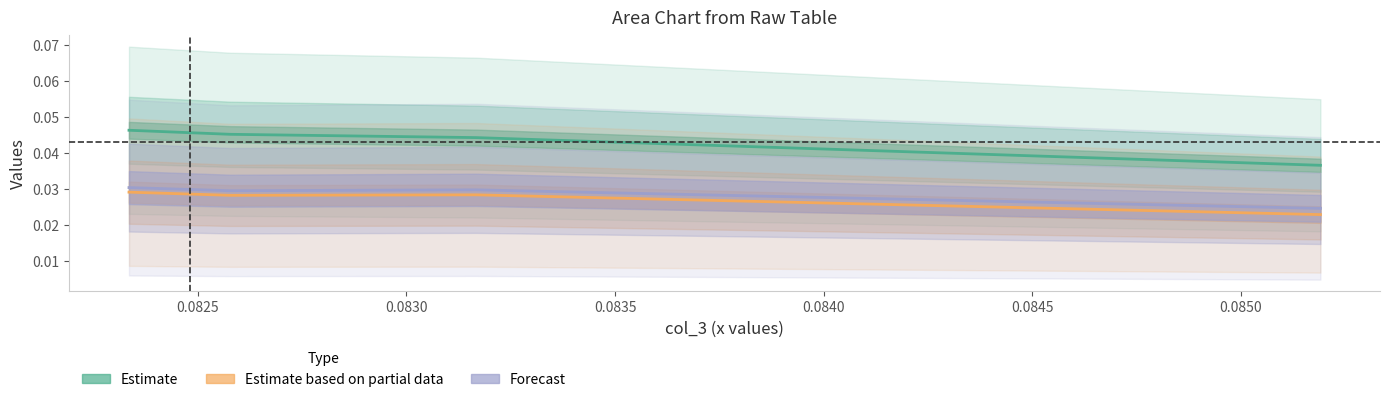

How many lines are shown in the chart?

3